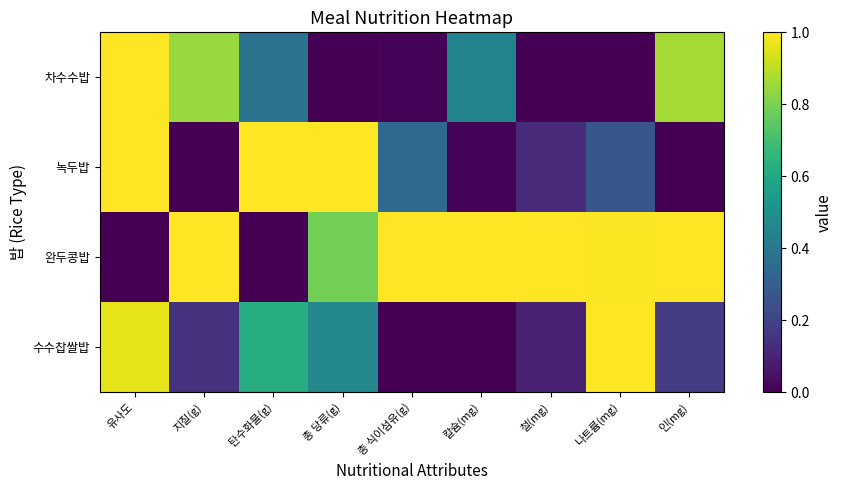

Reading right to left, extract all data points from this chart.

차수수밥: 인(mg)=0.9	나트륨(mg)=0.0	철(mg)=0.0	칼슘(mg)=0.5	총 식이섬유(g)=0.0	총 당류(g)=0.0	탄수화물(g)=0.4	지질(g)=0.8	유사도=1.0
녹두밥: 인(mg)=0.0	나트륨(mg)=0.3	철(mg)=0.1	칼슘(mg)=0.0	총 식이섬유(g)=0.3	총 당류(g)=1.0	탄수화물(g)=1.0	지질(g)=0.0	유사도=1.0
완두콩밥: 인(mg)=1.0	나트륨(mg)=1.0	철(mg)=1.0	칼슘(mg)=1.0	총 식이섬유(g)=1.0	총 당류(g)=0.8	탄수화물(g)=0.0	지질(g)=1.0	유사도=0.0
수수찹쌀밥: 인(mg)=0.2	나트륨(mg)=1.0	철(mg)=0.1	칼슘(mg)=0.0	총 식이섬유(g)=0.0	총 당류(g)=0.5	탄수화물(g)=0.6	지질(g)=0.1	유사도=1.0